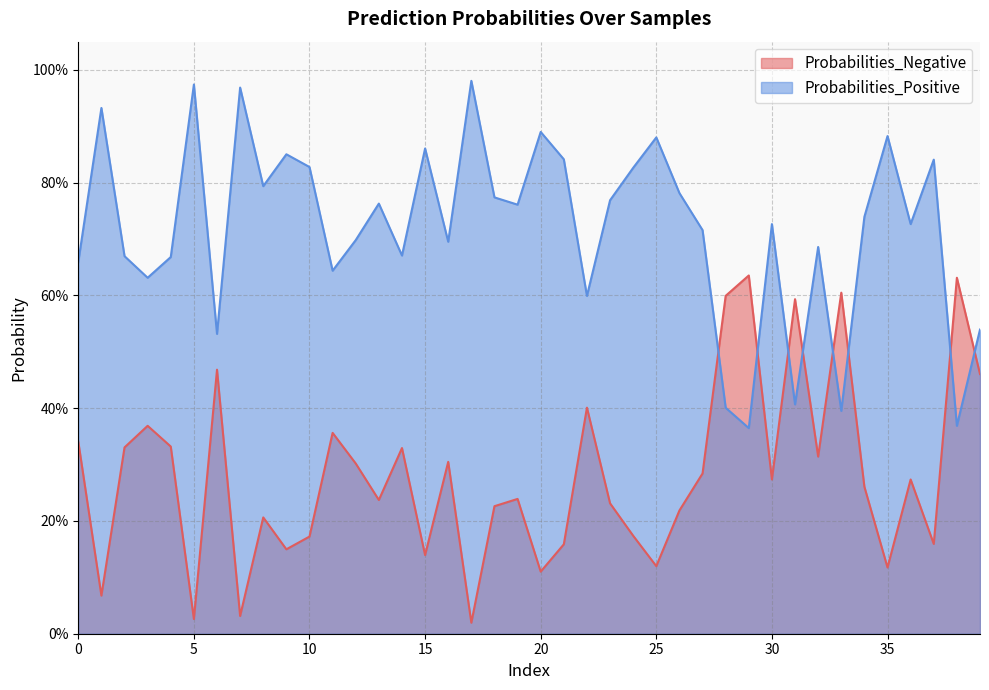

Reading left to right, list all the values displayed in this chart.

Probabilities_Negative: 0.3	0.1	0.3	0.4	0.3	0.0	0.5	0.0	0.2	0.1	0.2	0.4	0.3	0.2	0.3	0.1	0.3	0.0	0.2	0.2	0.1	0.2	0.4	0.2	0.2	0.1	0.2	0.3	0.6	0.6	0.3	0.6	0.3	0.6	0.3	0.1	0.3	0.2	0.6	0.5
Probabilities_Positive: 0.7	0.9	0.7	0.6	0.7	1.0	0.5	1.0	0.8	0.9	0.8	0.6	0.7	0.8	0.7	0.9	0.7	1.0	0.8	0.8	0.9	0.8	0.6	0.8	0.8	0.9	0.8	0.7	0.4	0.4	0.7	0.4	0.7	0.4	0.7	0.9	0.7	0.8	0.4	0.5